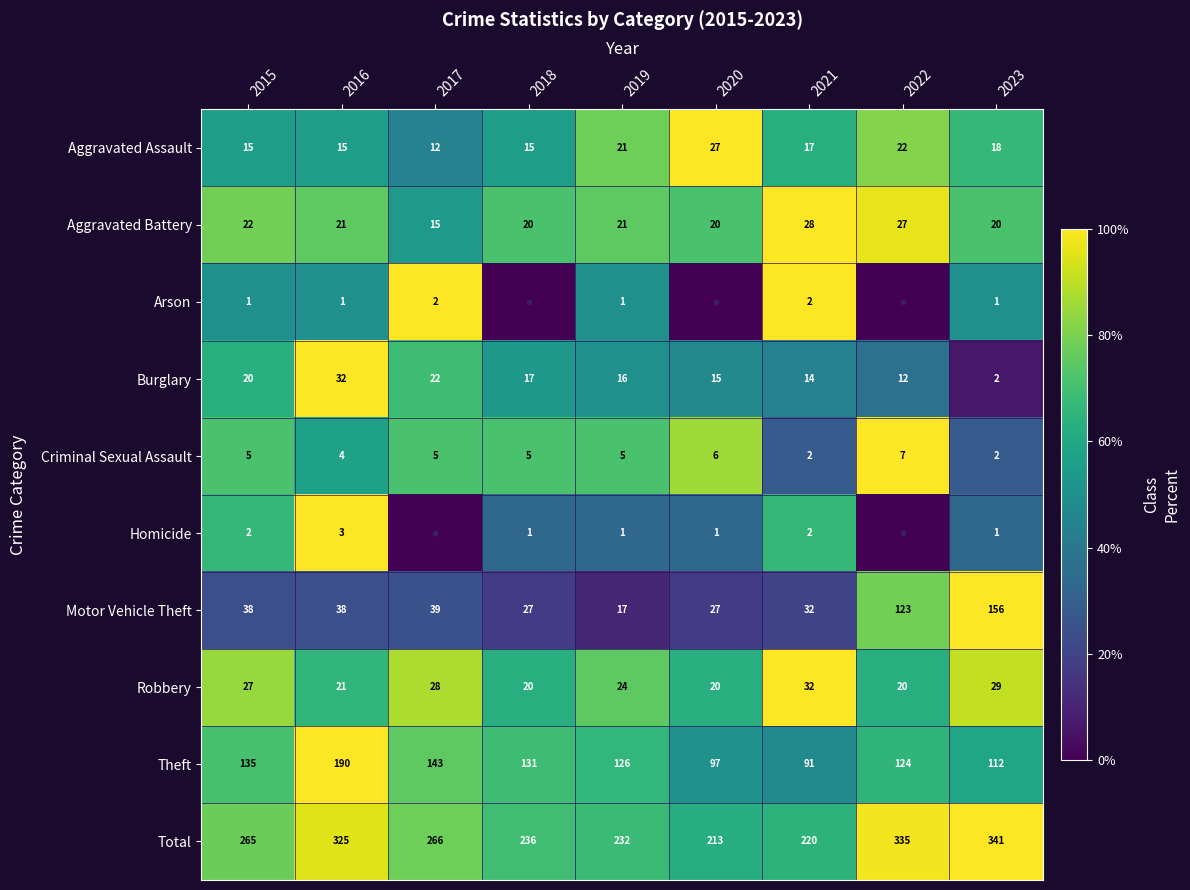

At how many categories does at least one series exceed 57?

9